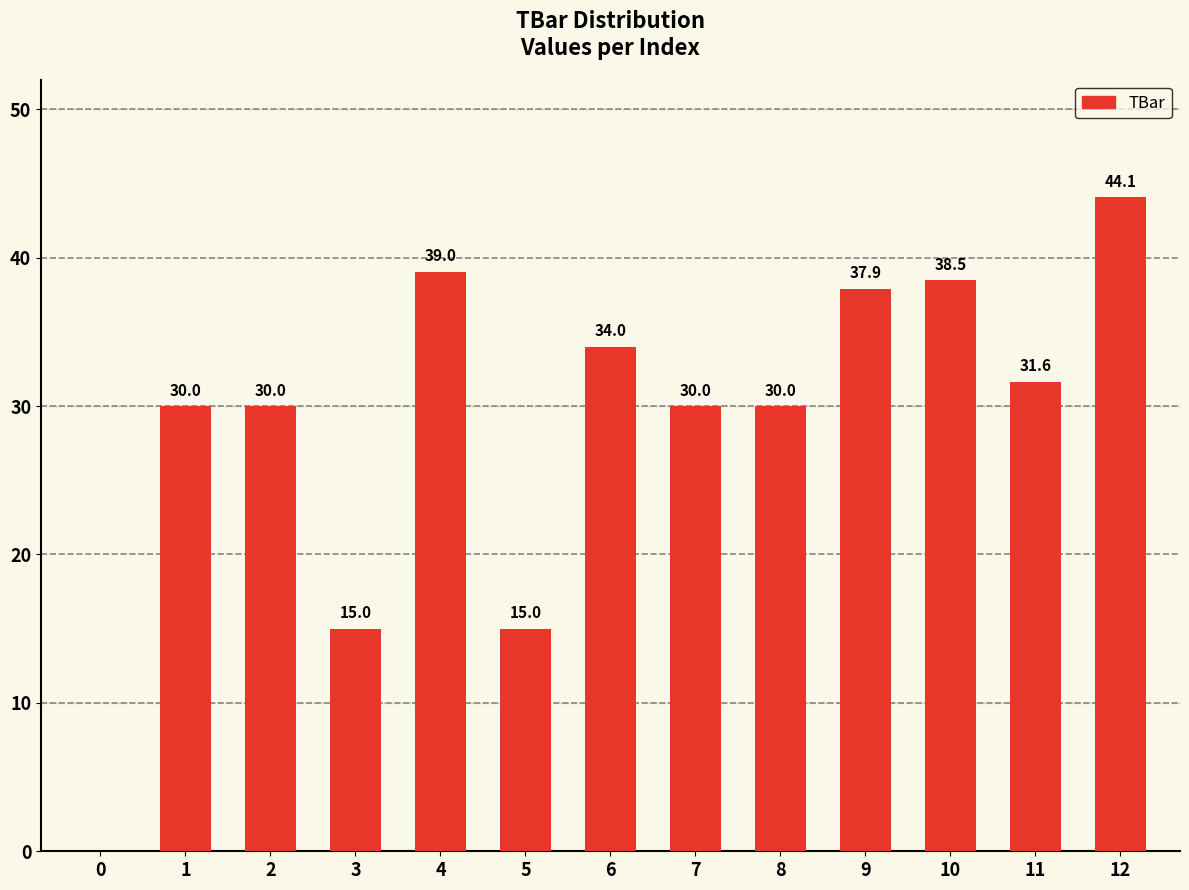

What is the sum of the values at 1 and 5?

45.0